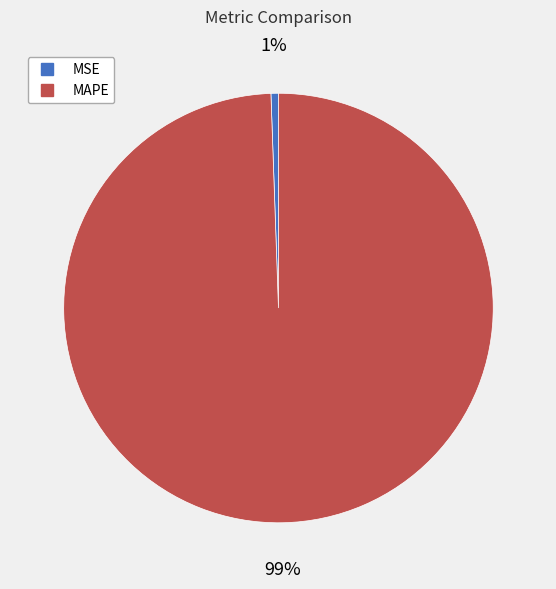

The MAPE slice represents 89% of the pie. True or false?

False